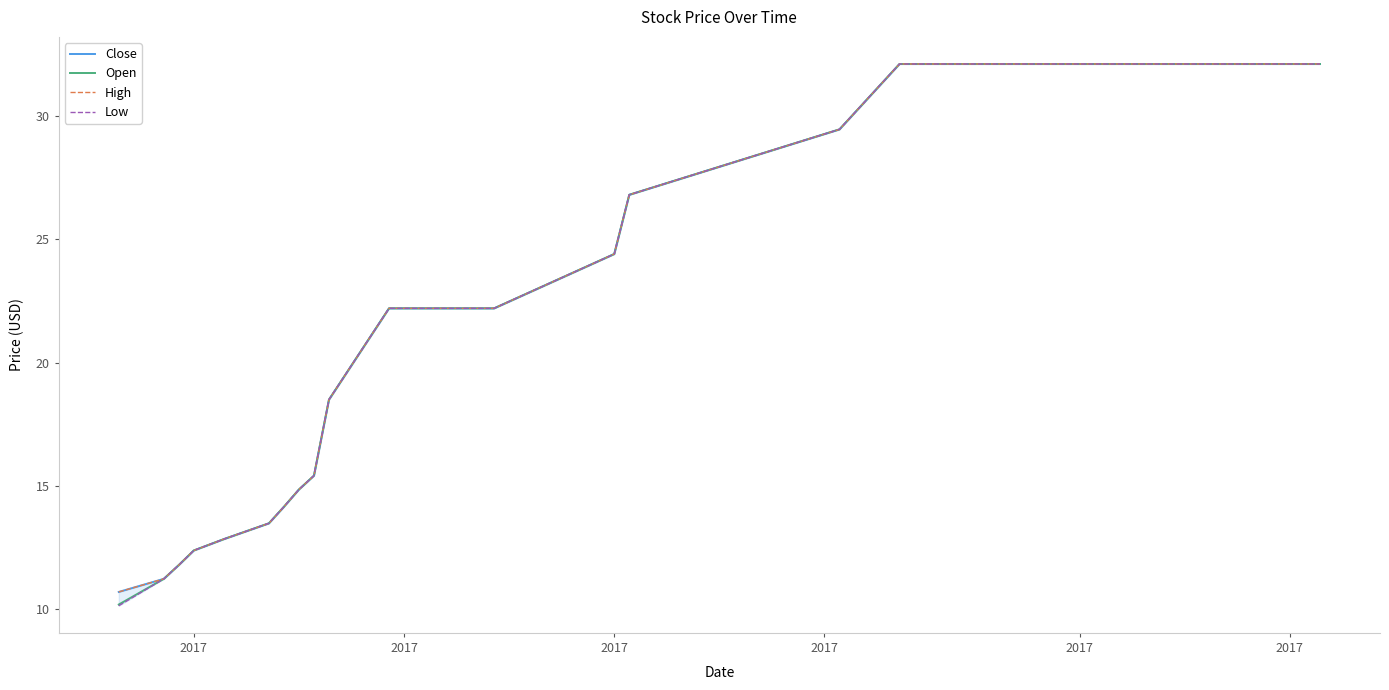

True or false: Close has more than 1 interior local peaks.

False